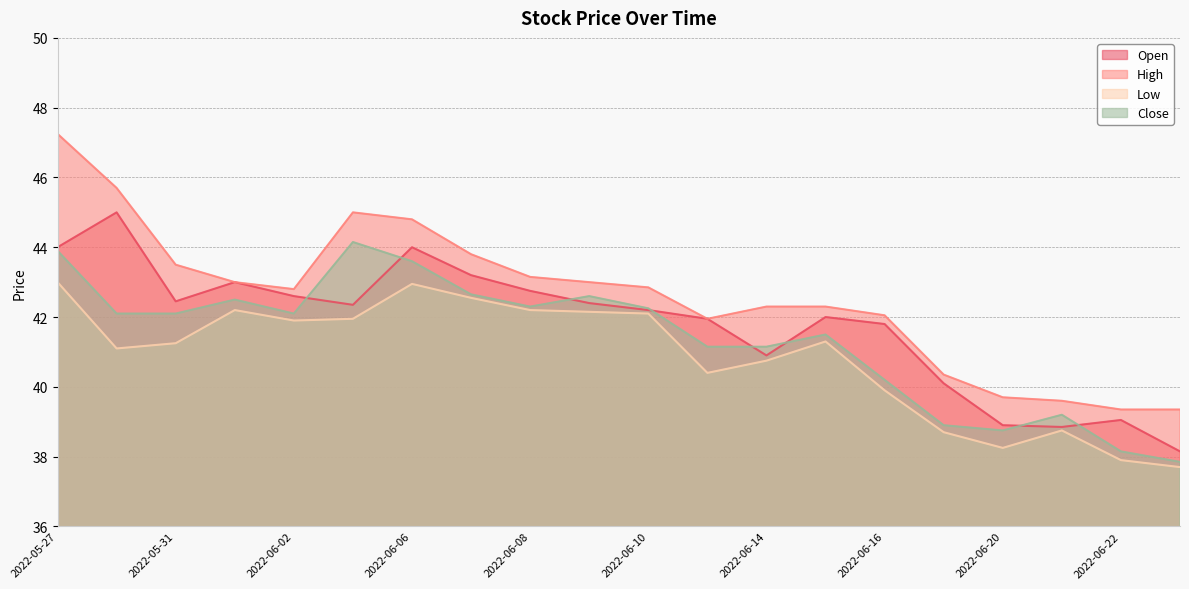

Does the chart have visible grid lines?

Yes